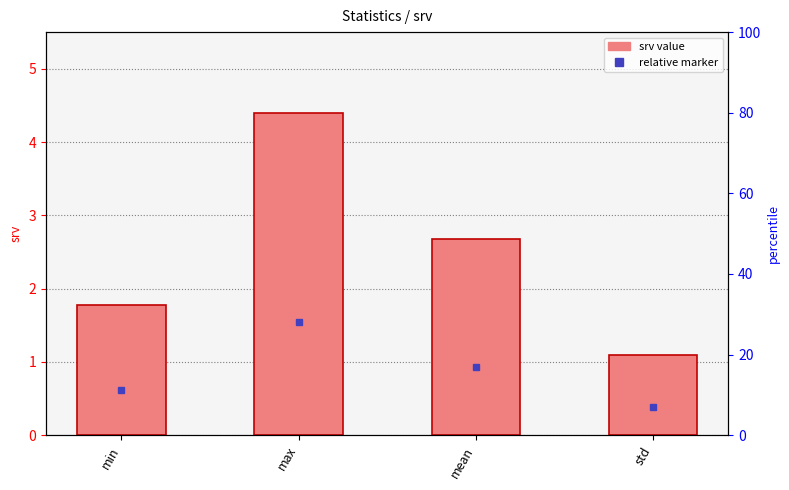

Is it true that the value at mean is 2.7?

True